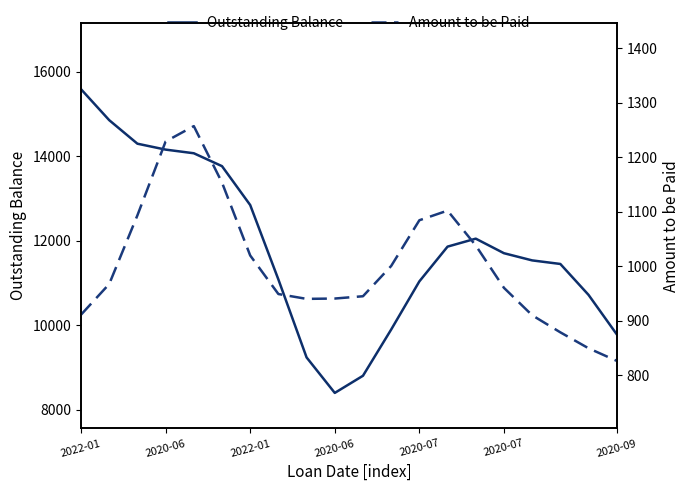

Rank the series by their average value, from lowest to highest.

Amount to be Paid, Outstanding Balance